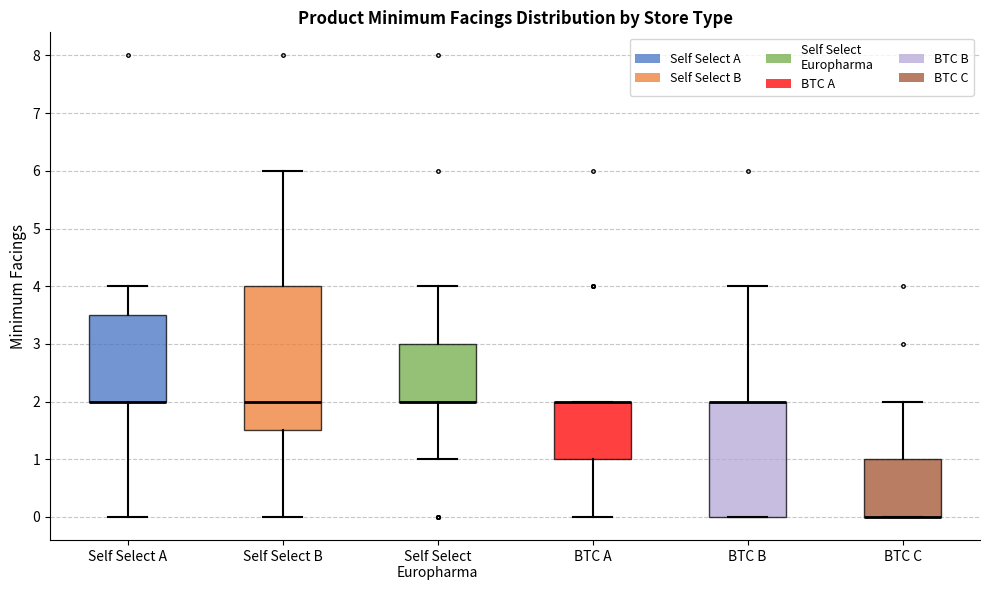

Where is the upper edge of the box for Self Select Europharma on the y-axis? The values are not printed on the chart, so give them approximately, as read against the axis.

3.0